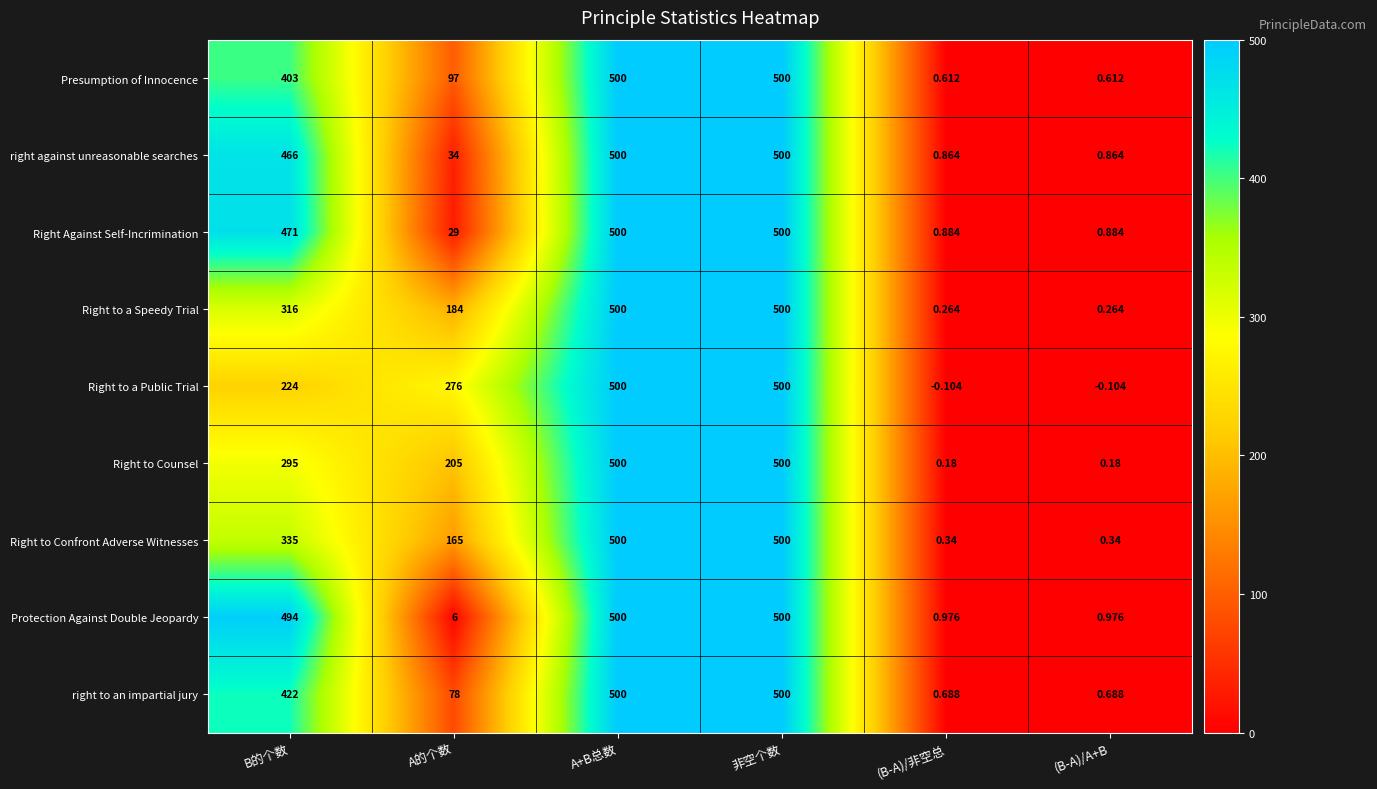

What is the total value across all series at A的个数?

1074.0